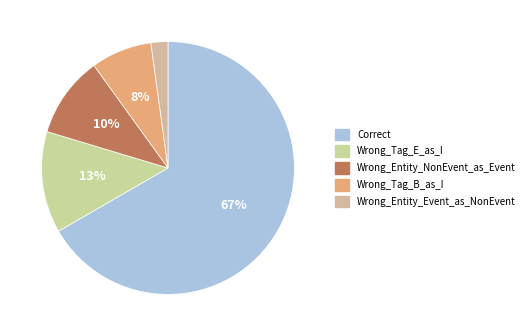

To the nearest percent, what is the difference between the Wrong_Entity_Event_as_NonEvent and Correct slice percentages?

65%